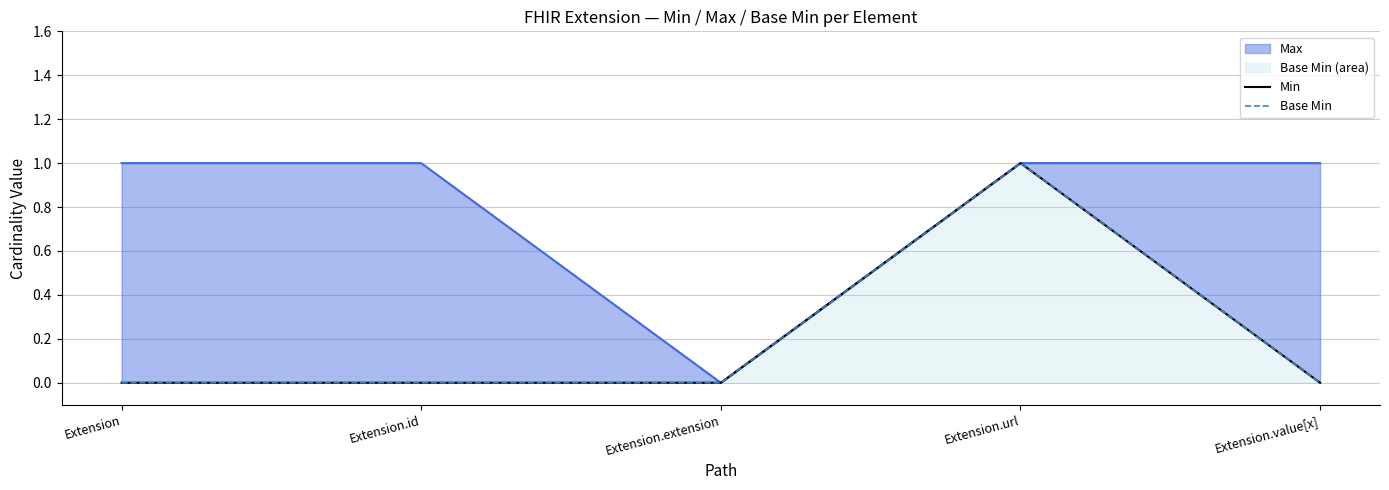

Reading left to right, extract all data points from this chart.

Min: Extension=0	Extension.id=0	Extension.extension=0	Extension.url=1	Extension.value[x]=0
Base Min: Extension=0	Extension.id=0	Extension.extension=0	Extension.url=1	Extension.value[x]=0